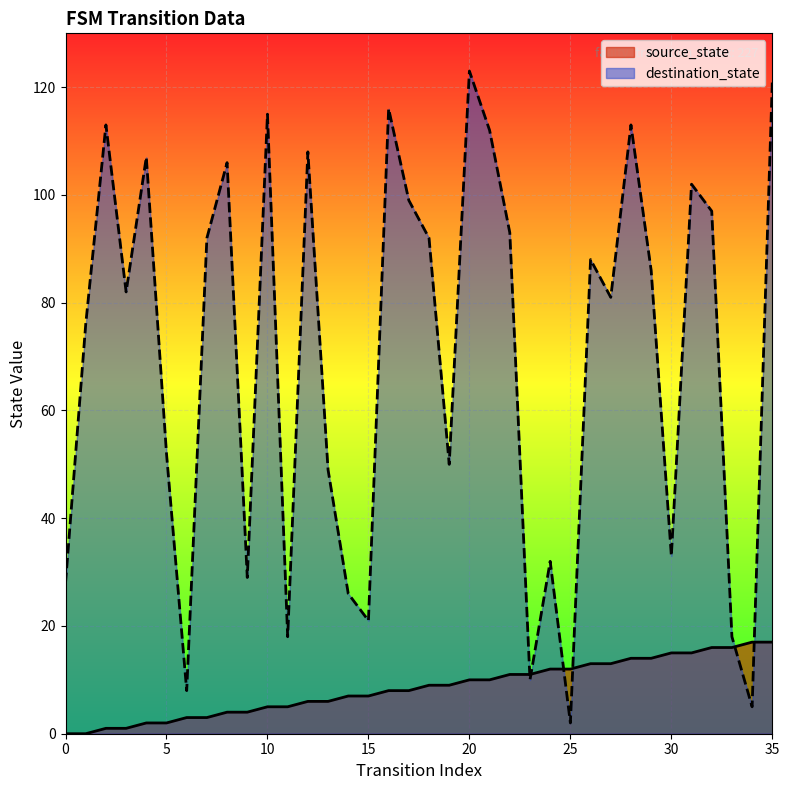

Which series has the largest total across all categories?

destination_state